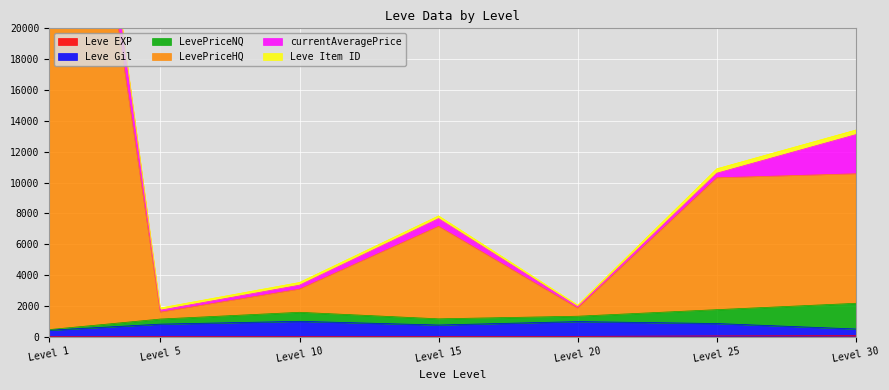

How many values in the Leve Gil series are below 816?

3